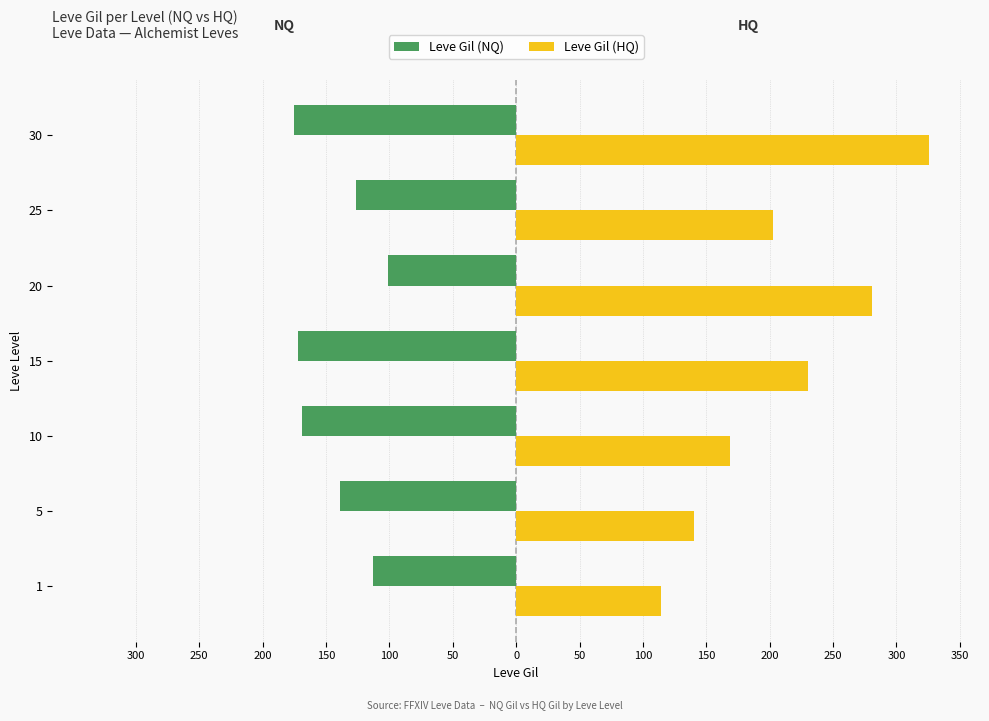

What is the value of the Leve Gil (HQ) bar at the 6th from the left?

203